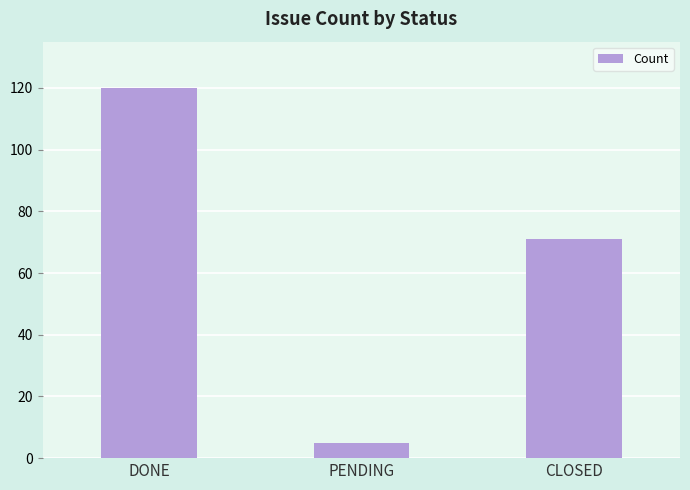

What is the label of the 2nd bar from the left?

PENDING